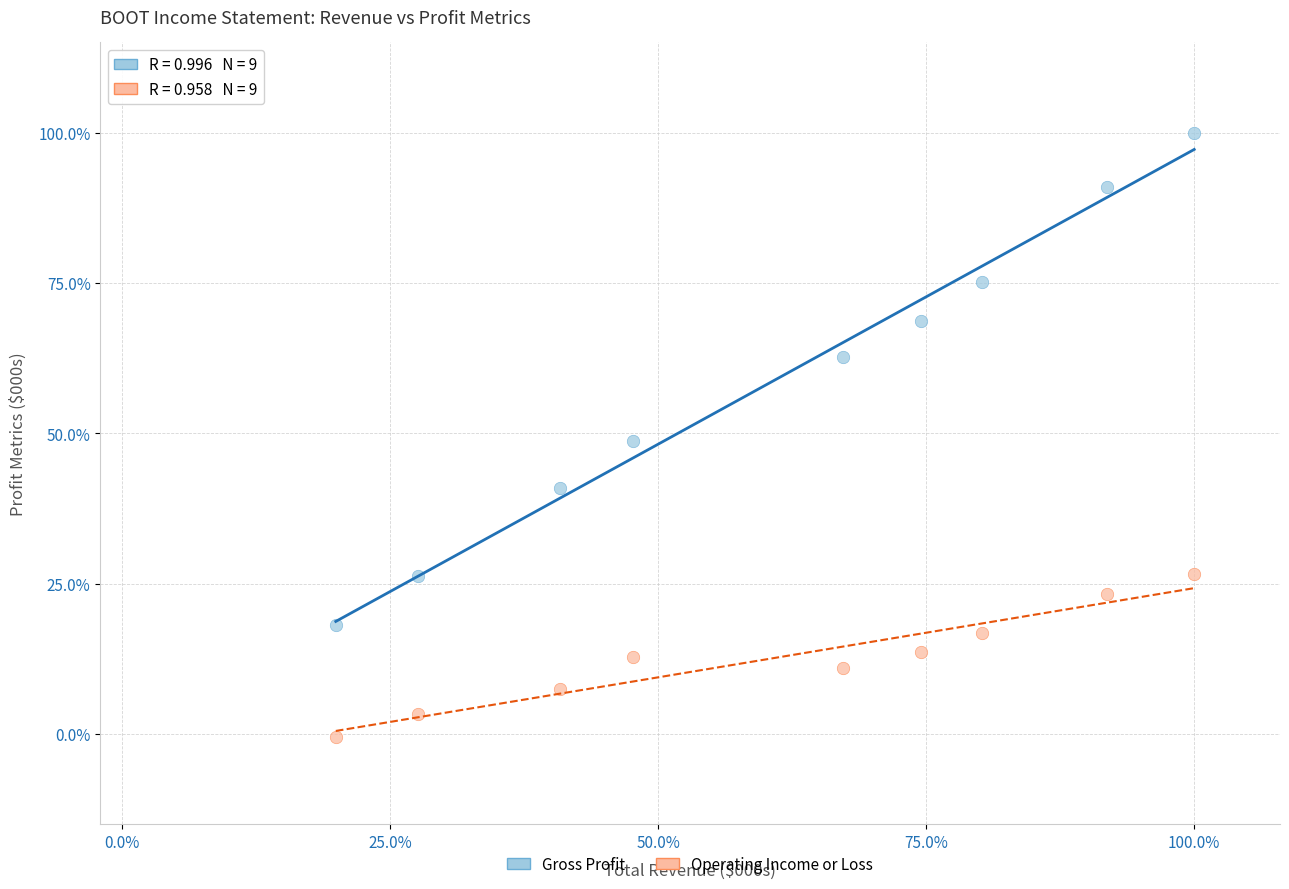

What is the X range (max minus min) for the scatter plot?

80.0